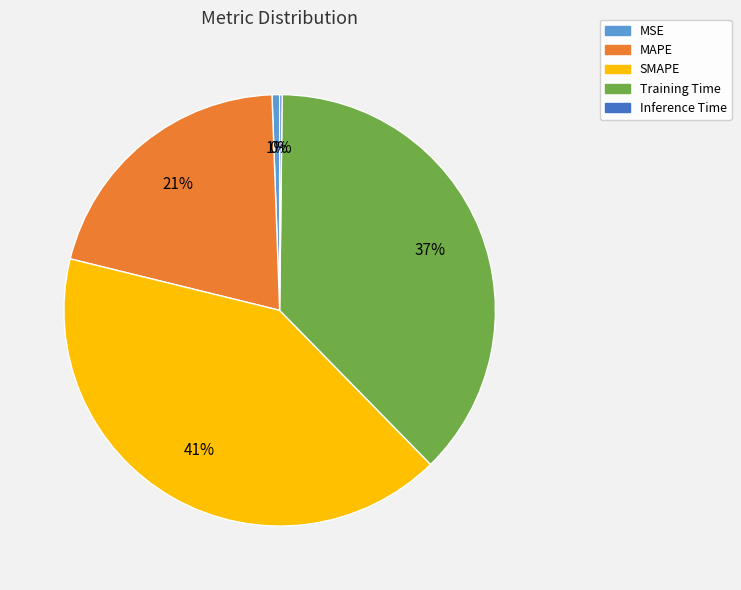

To the nearest percent, what is the average slice percentage?

20%